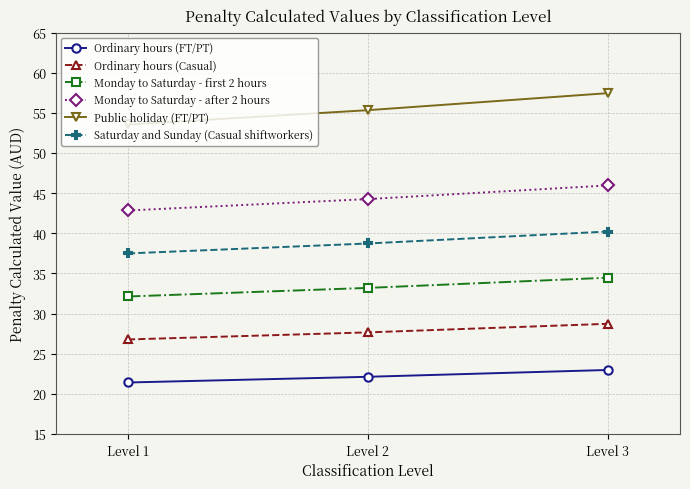

What is the value of the Saturday and Sunday (Casual shiftworkers) point at the 1st from the left?

37.5